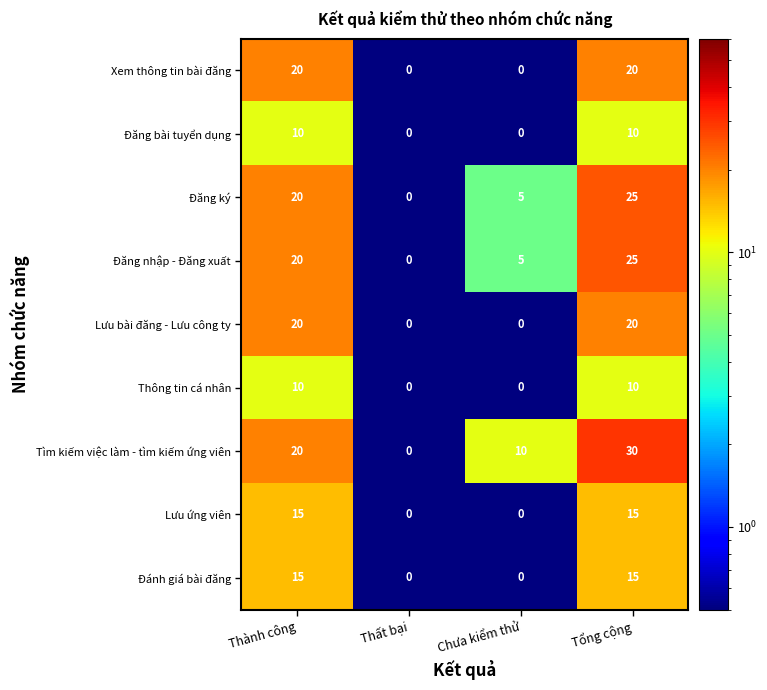

At which label is Đăng ký closest to 12?

Chưa kiểm thử